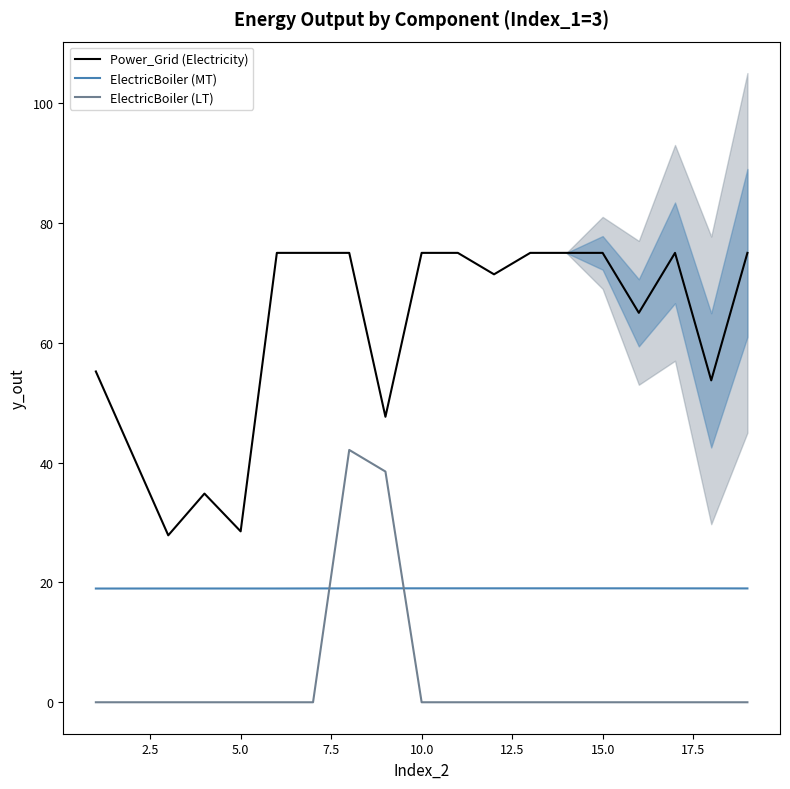

What is the maximum value for ElectricBoiler (LT)?

42.1